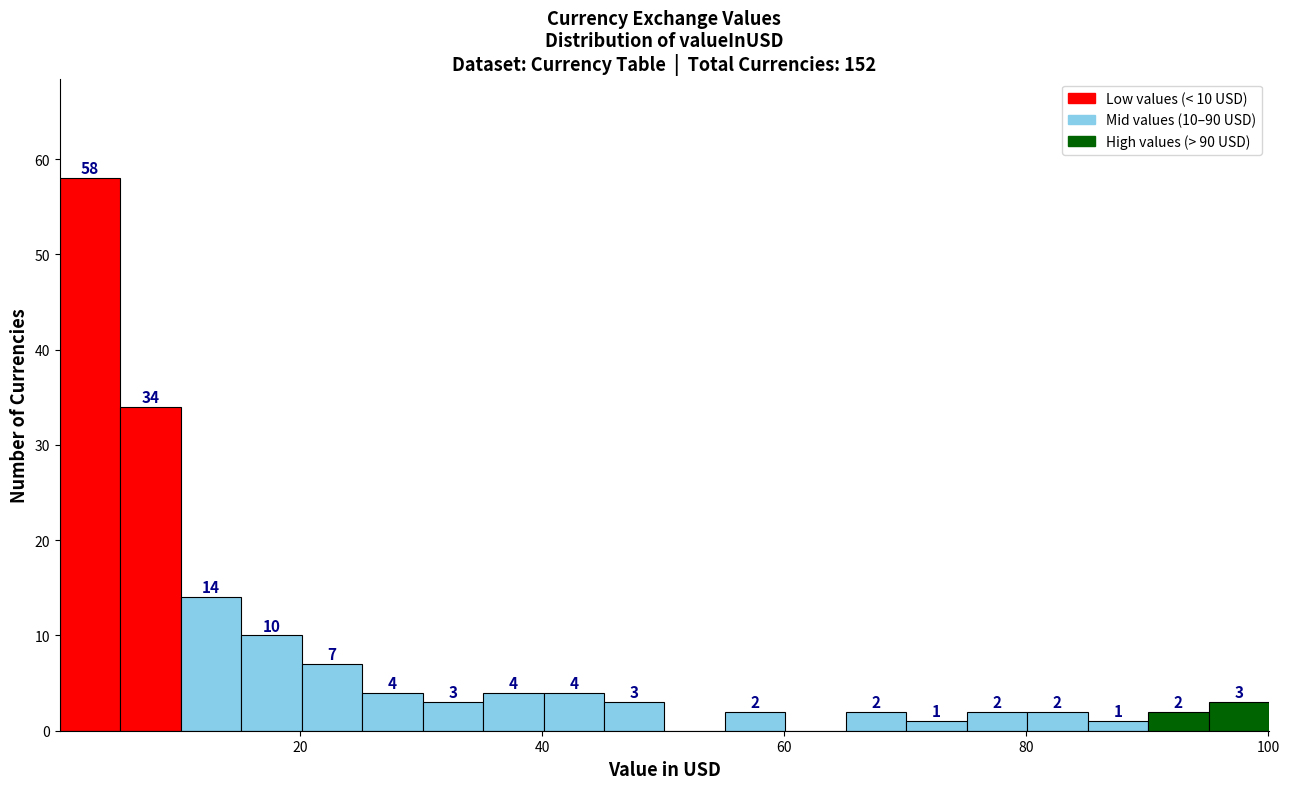

Around what value on the x-axis is the tallest bar? Give the approximate position of its centre, as read against the axis.

2